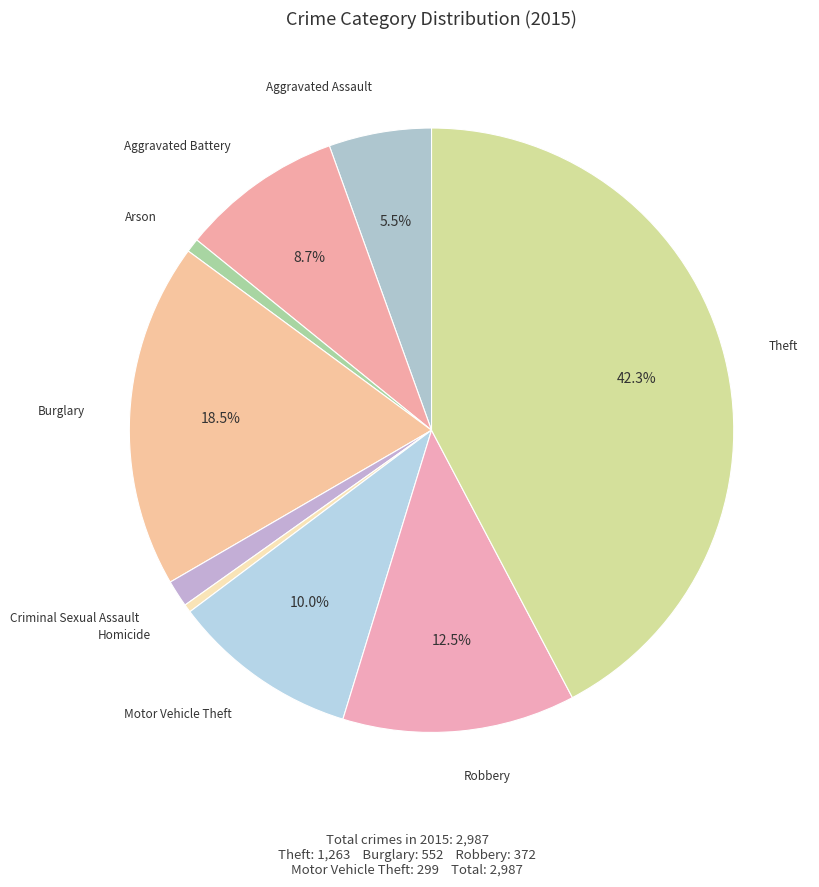

How many slices are in this pie chart?

9